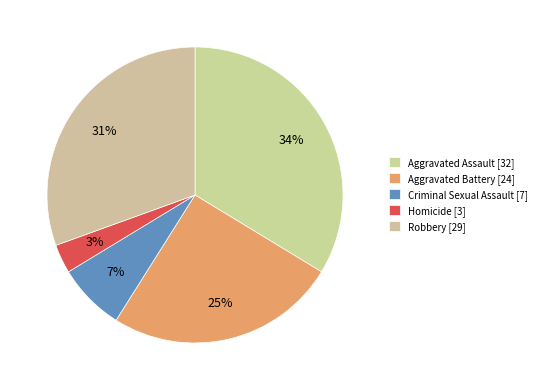

What percentage is the Homicide slice, to the nearest percent?

3%